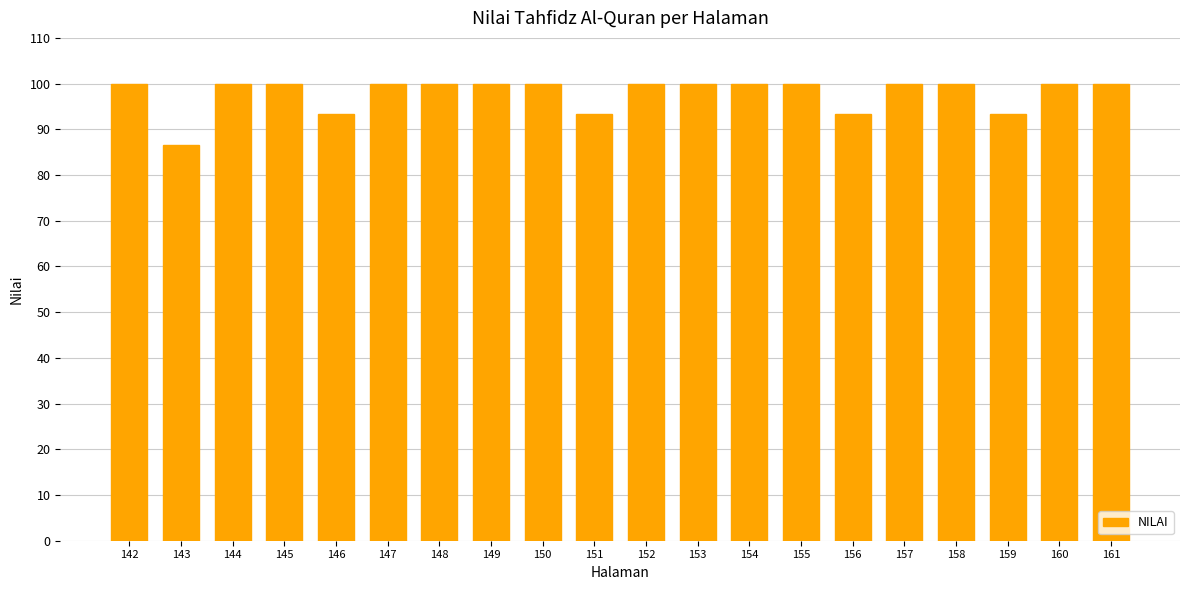

True or false: the data shows 100.0 at 160.

True